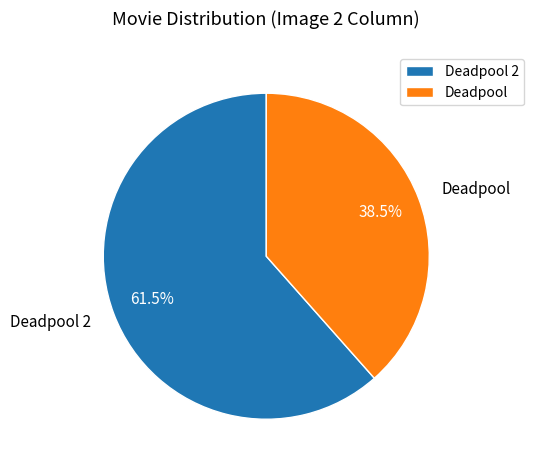

Rank the categories by value from lowest to highest.

Deadpool, Deadpool 2